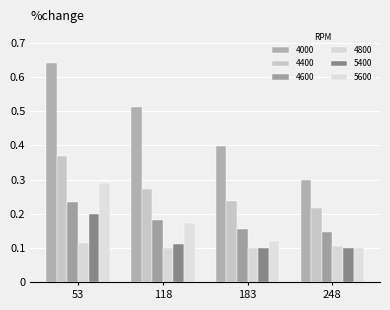

Are the bars grouped side by side (vs. stacked)?

Yes